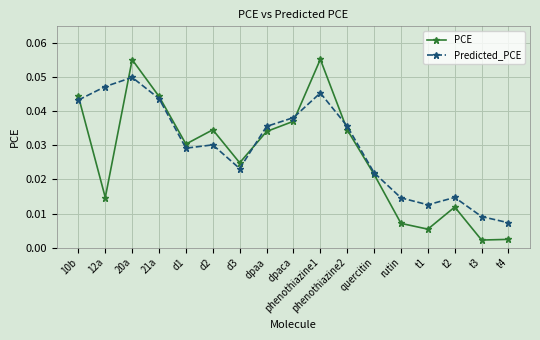

True or false: PCE has more than 1 interior local peaks.

True